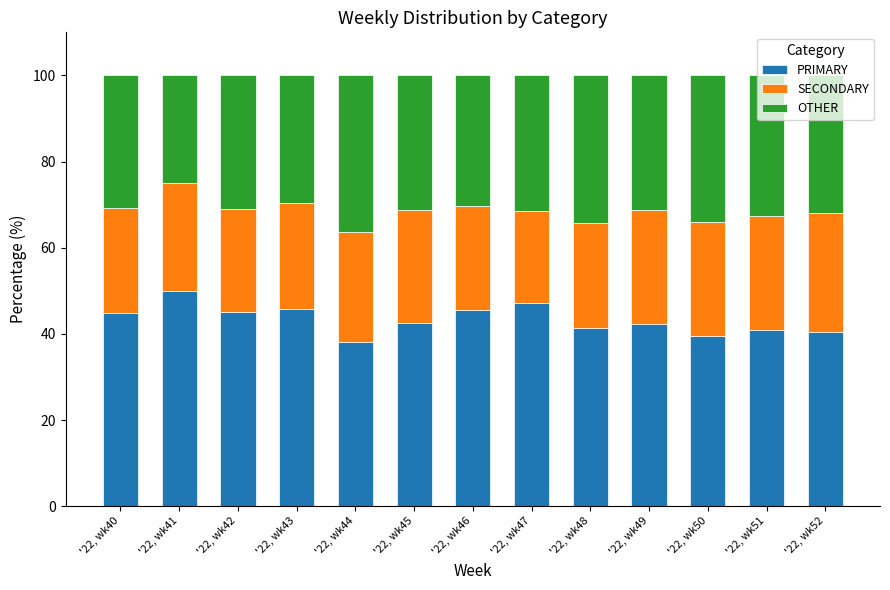

What is the difference between the maximum and minimum values in the PRIMARY series?

12.0